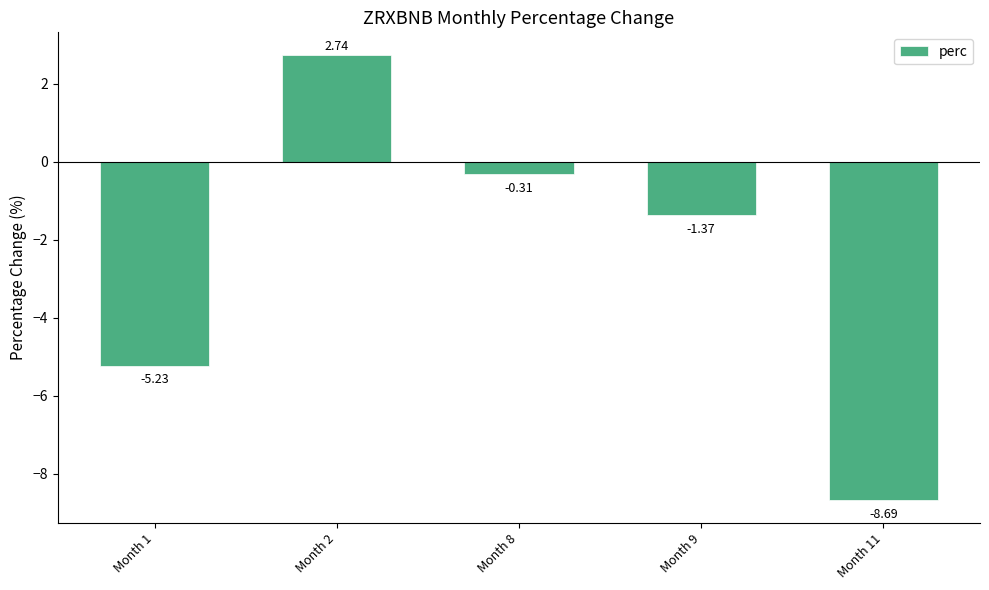

Does the chart contain any negative values?

Yes